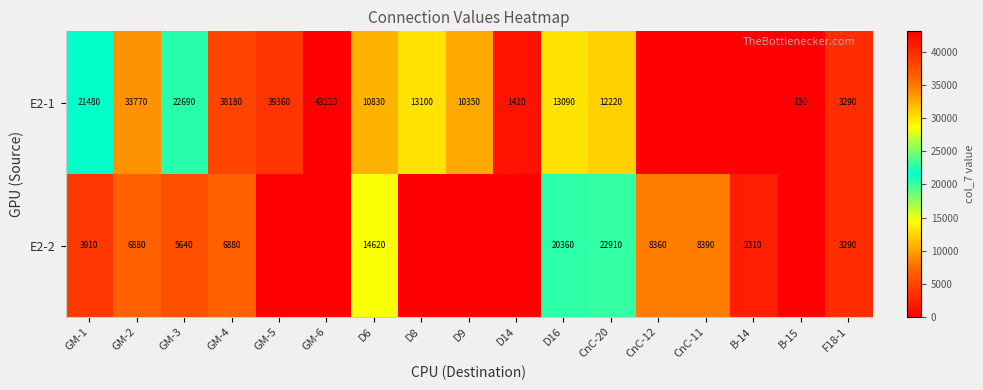

What is the total value across all series at GM-2?

40650